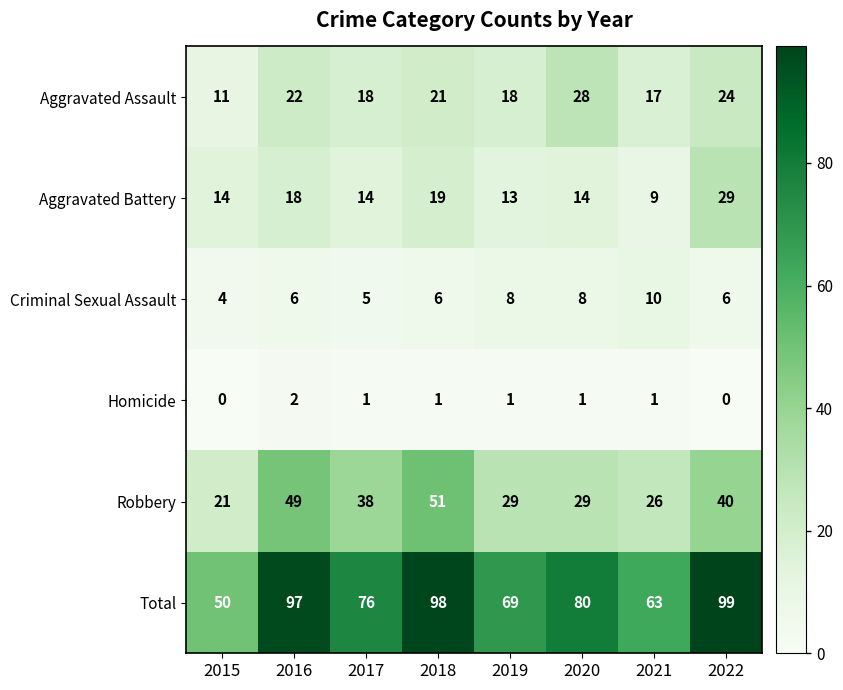

What is the maximum value shown in the chart?

99